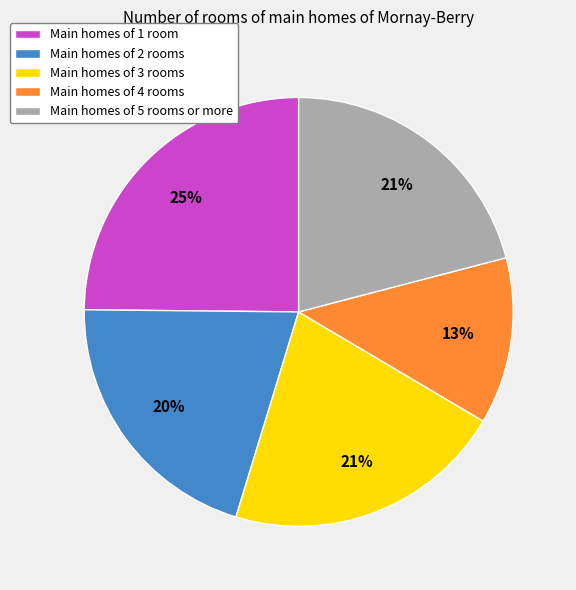

To the nearest percent, what is the average slice percentage?

20%